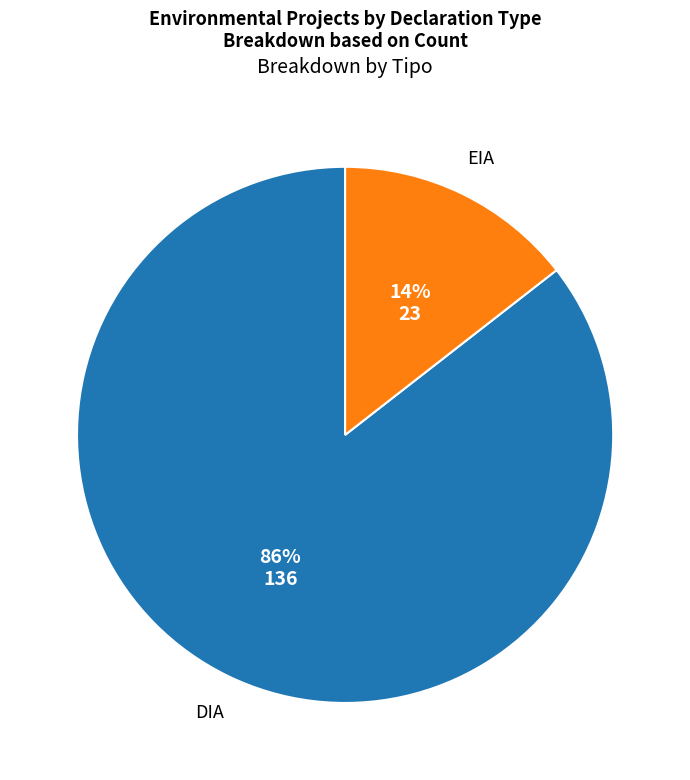

Approximately how many times larger is the value at EIA compared to DIA?

0.2